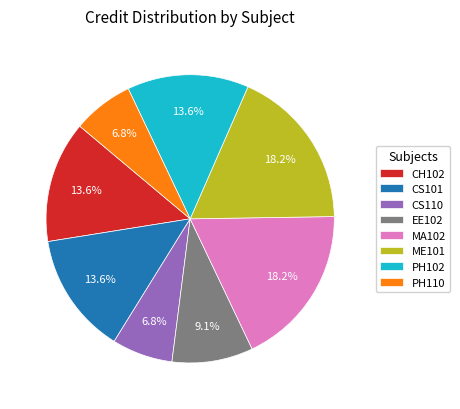

What percentage do MA102 and CS101 together represent?

31.8%